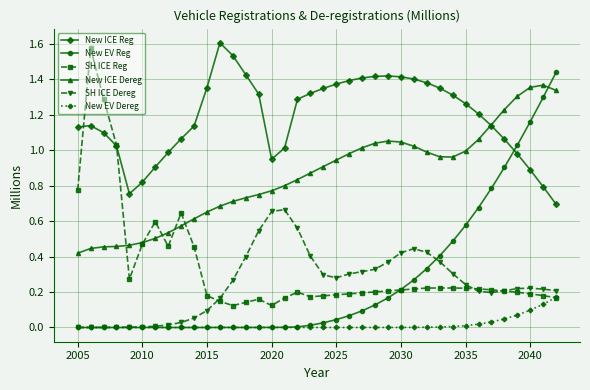

True or false: New EV Reg has more than 0 points higher than both neighbors.

True